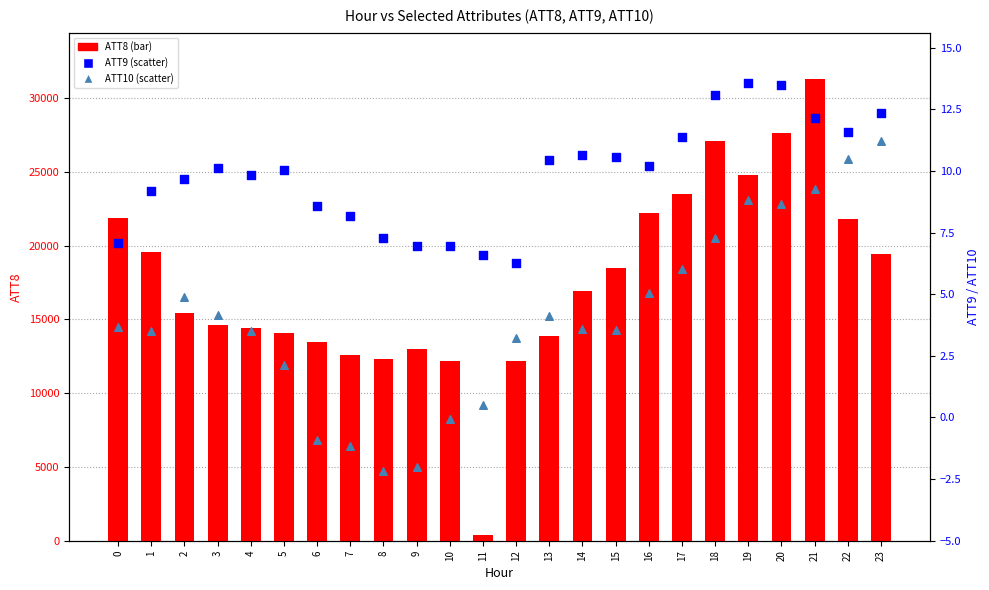

Is the value of ATT10 at 19 greater than the value of ATT9 at 3?

No